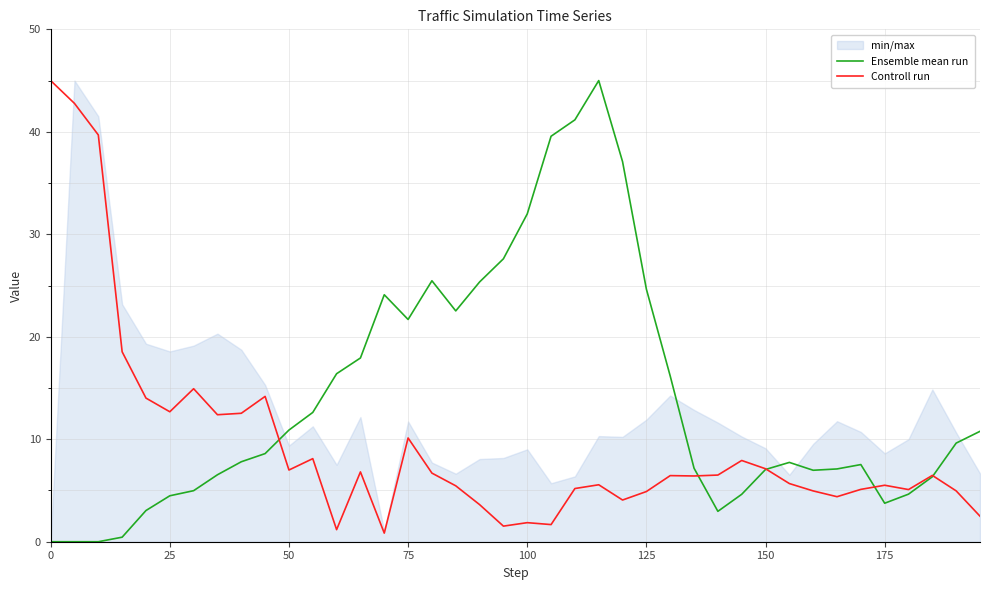

True or false: Ensemble mean run has a value of 21.7 at 75.

True